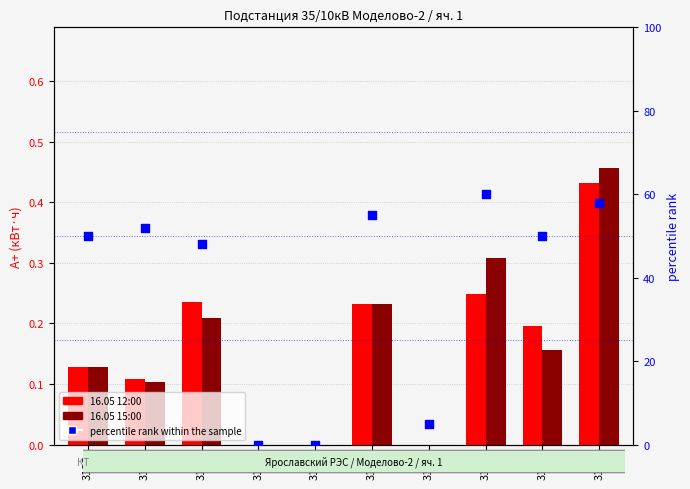

Which series contains the lowest Y value?

16.05 12:00